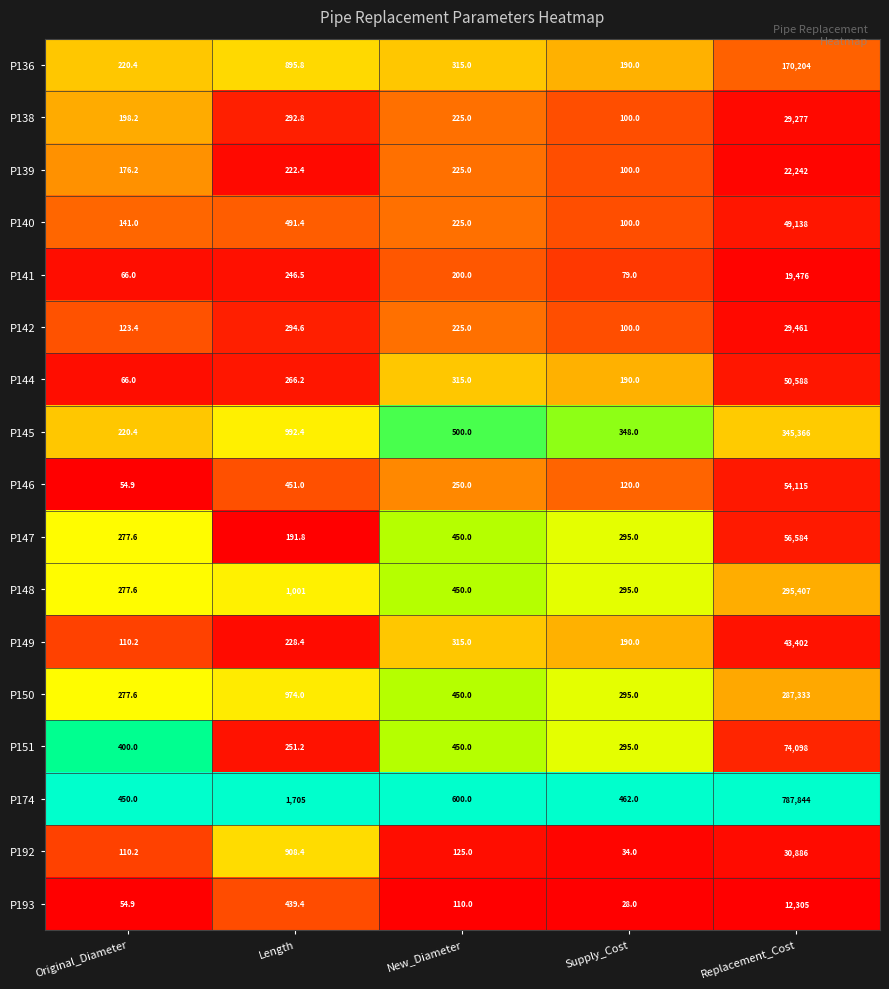

What is the difference between the P141 values at New_Diameter and Supply_Cost?

121.0